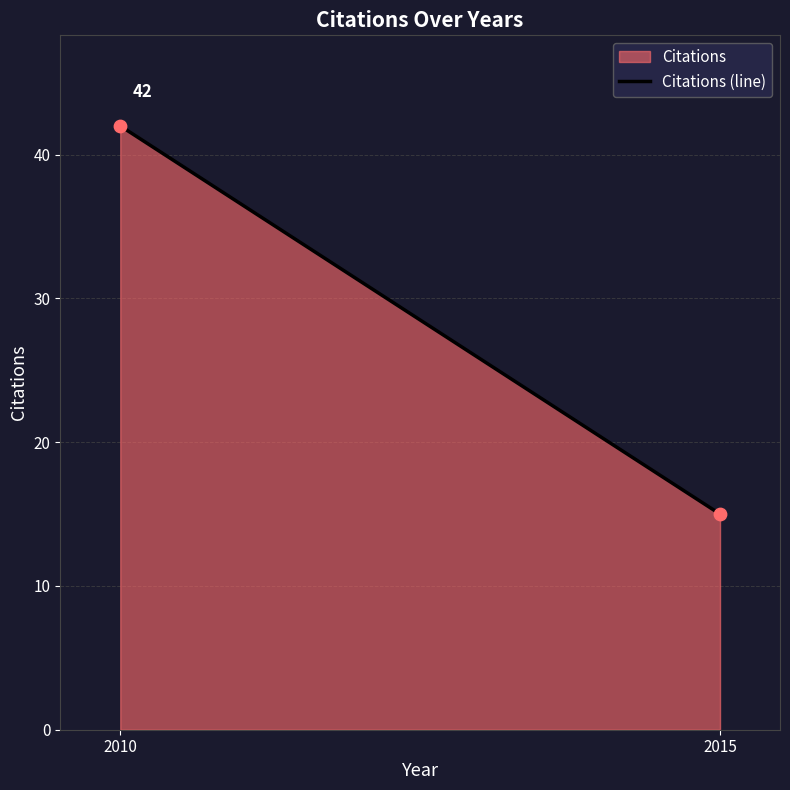

What is the range of X values (max minus min)?

5